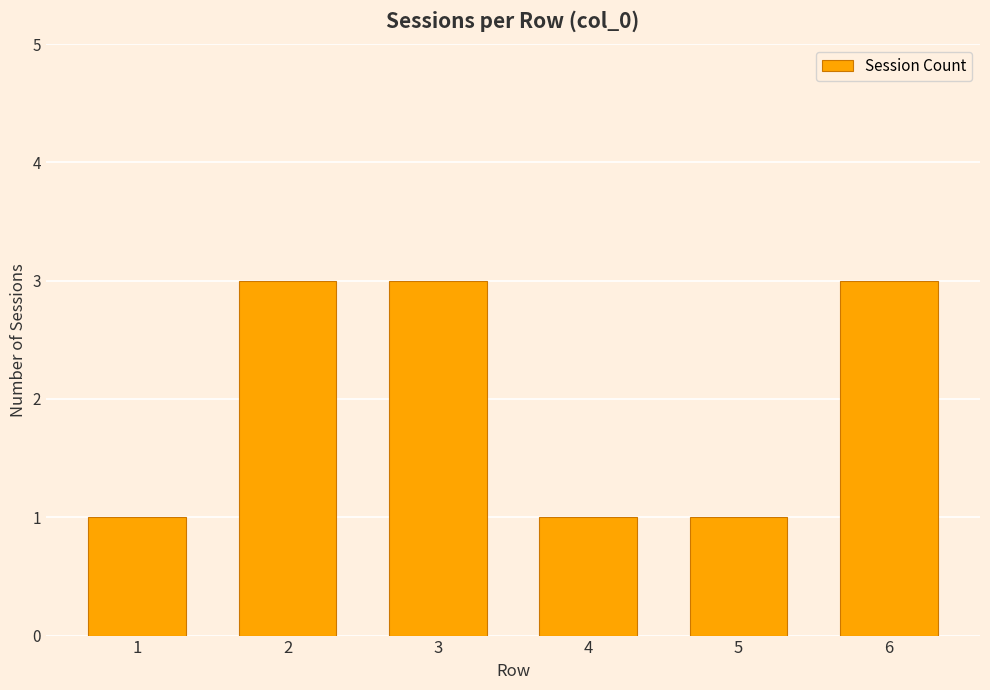

What is the value of the 6th bar from the left?

3